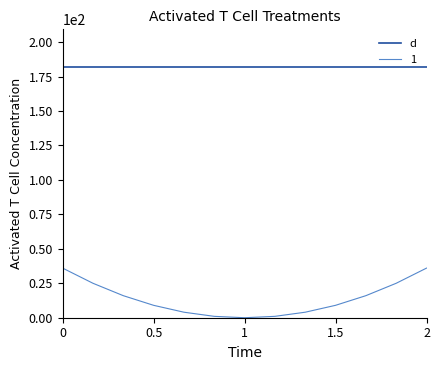

What is the maximum value shown in the chart?

182